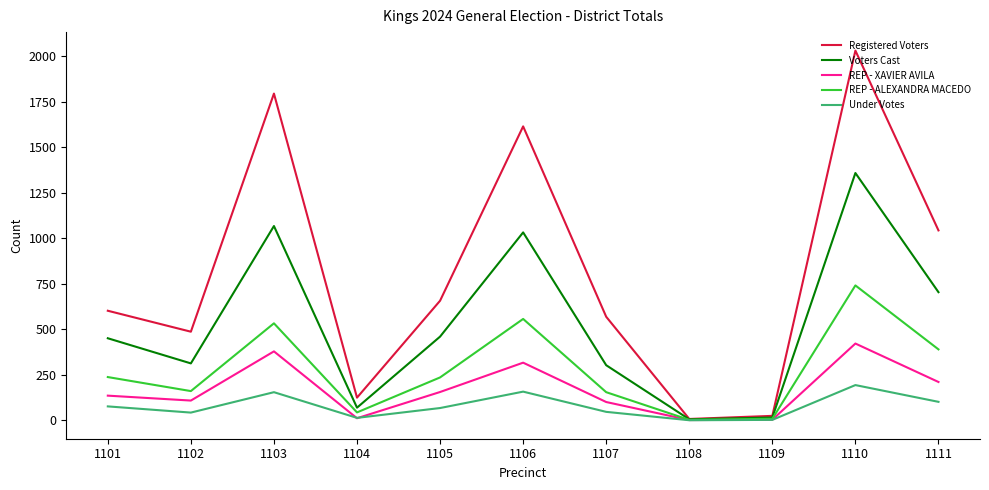

What value does the REP - ALEXANDRA MACEDO series have at 1101?

238